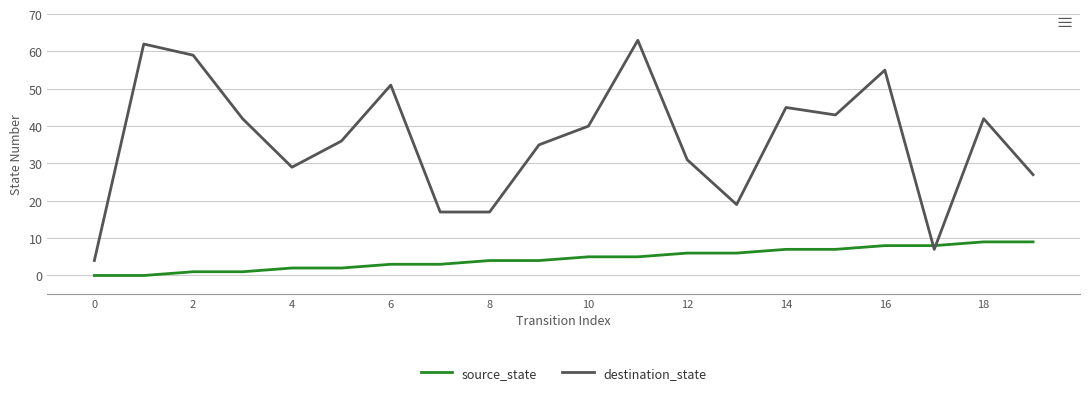

What is the maximum value shown in the chart?

63